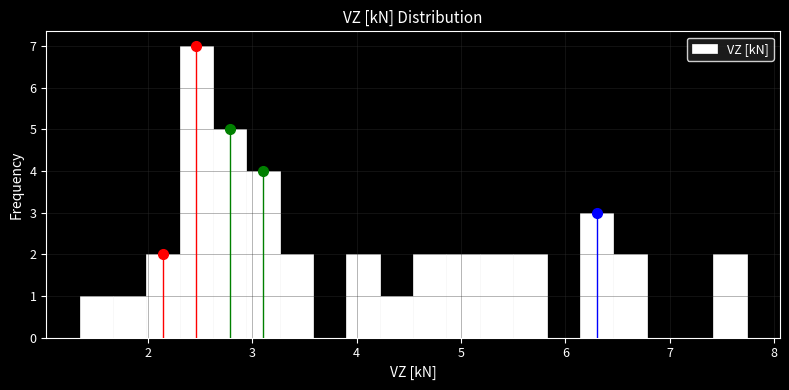

Around what value on the x-axis is the tallest bar? Give the approximate position of its centre, as read against the axis.

2.5